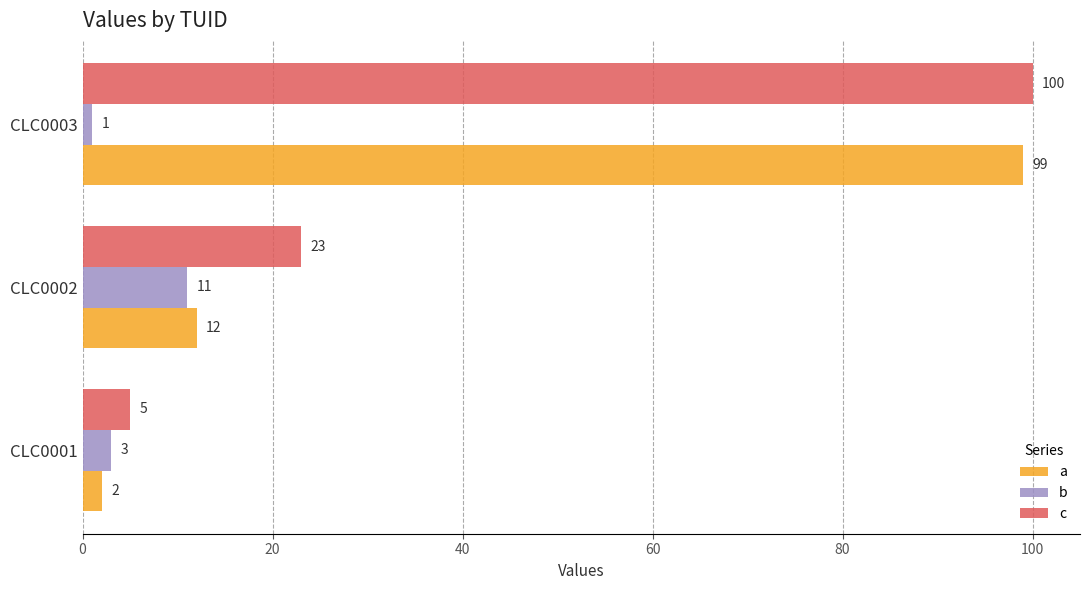

What is the average value of the b series?

5